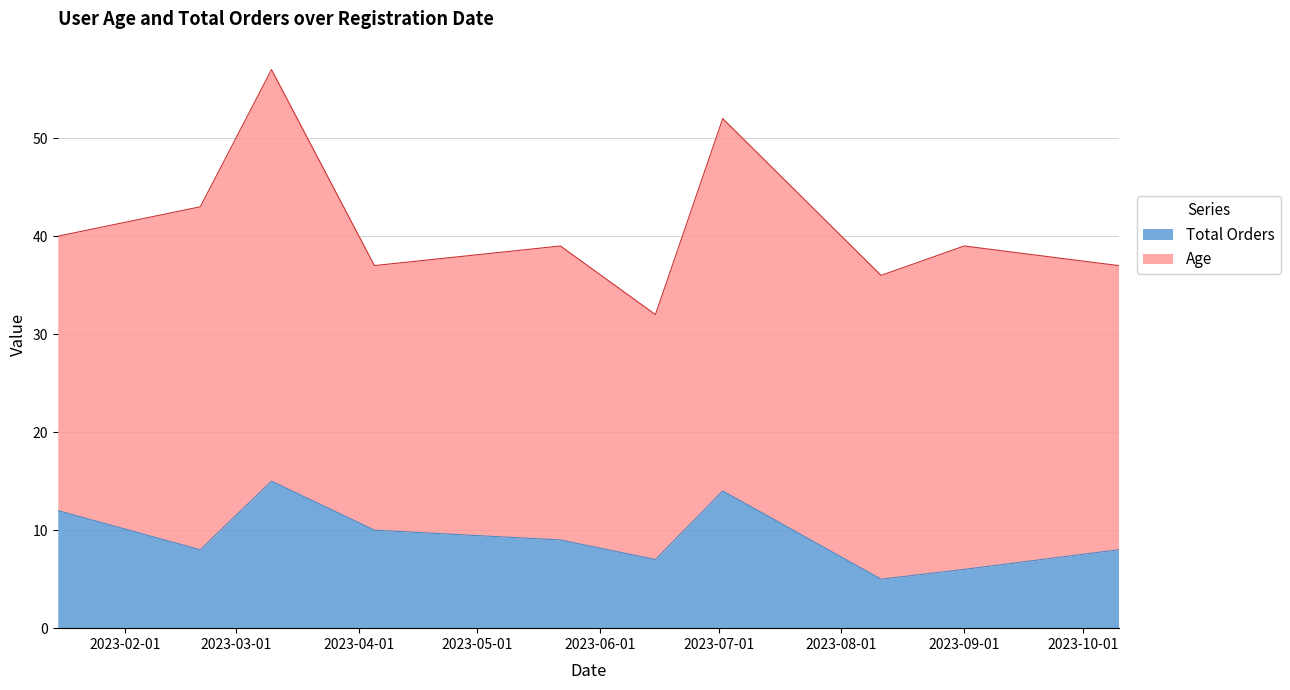

Does the chart have visible grid lines?

Yes